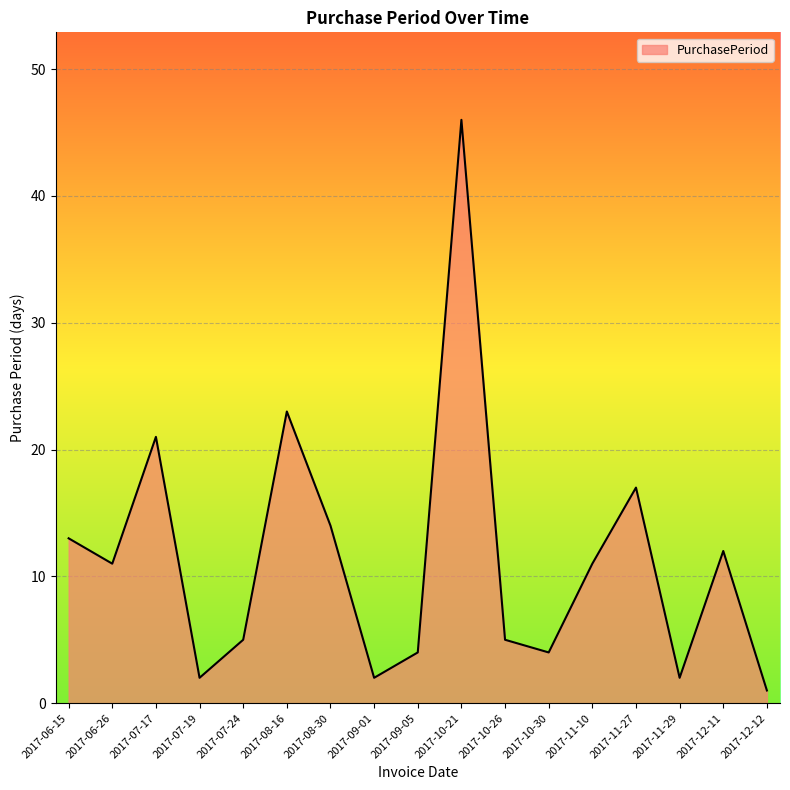

What is the ratio of the value at 2017-11-10 to the value at 2017-06-15?

0.8